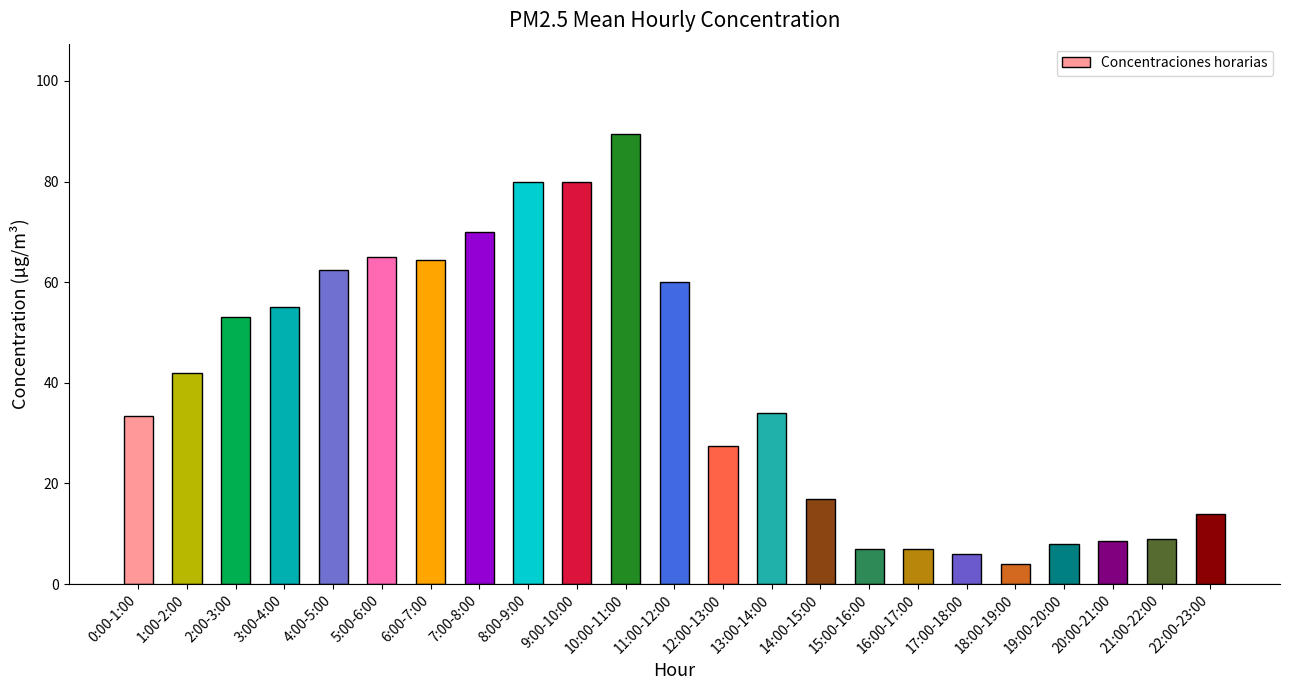

What is the change in value from 10:00-11:00 to 18:00-19:00?

-85.5